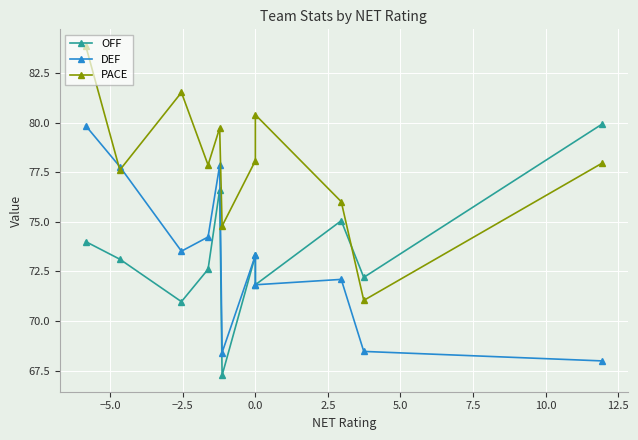

What is the difference between the second highest and second lowest values in the DEF series?

9.4